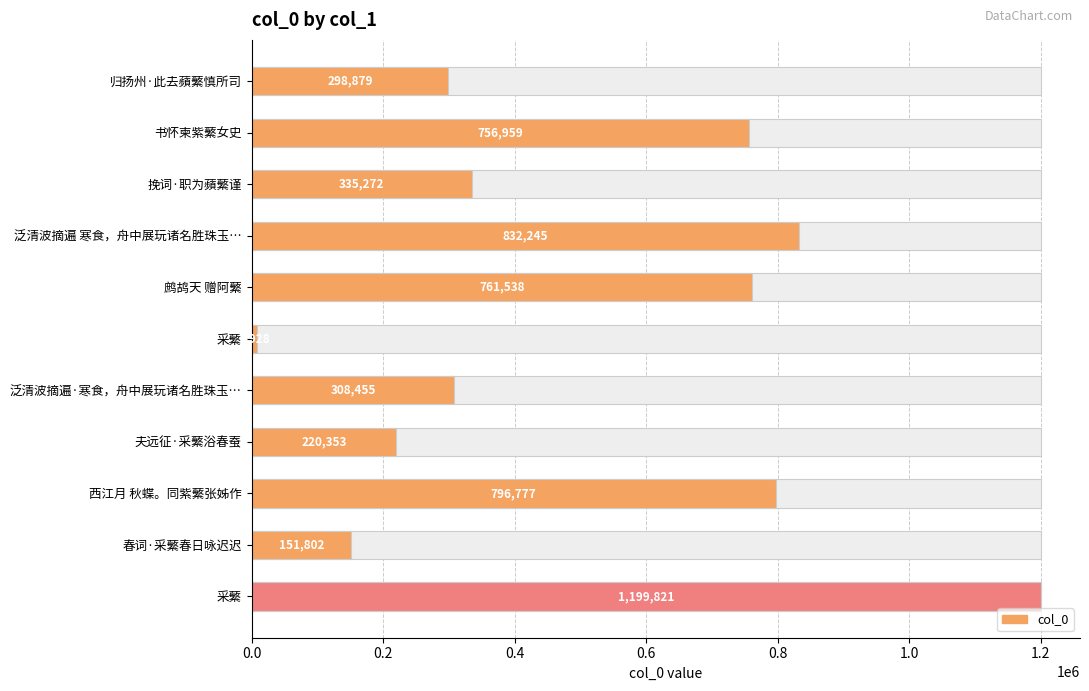

How many data points are less than 335272?

5